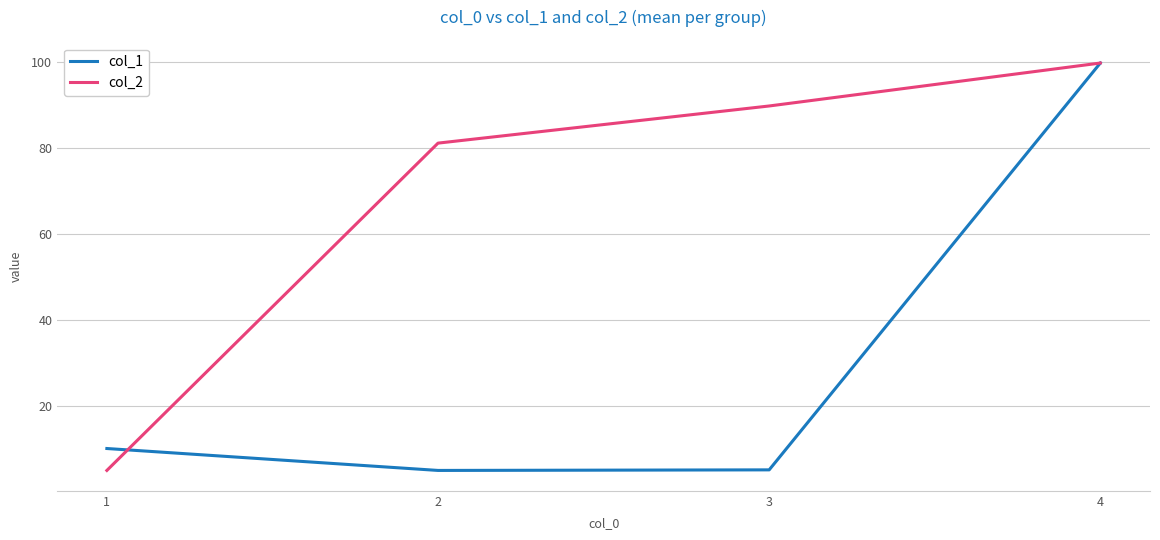

Where do col_1 and col_2 first cross each other?

1 and 2